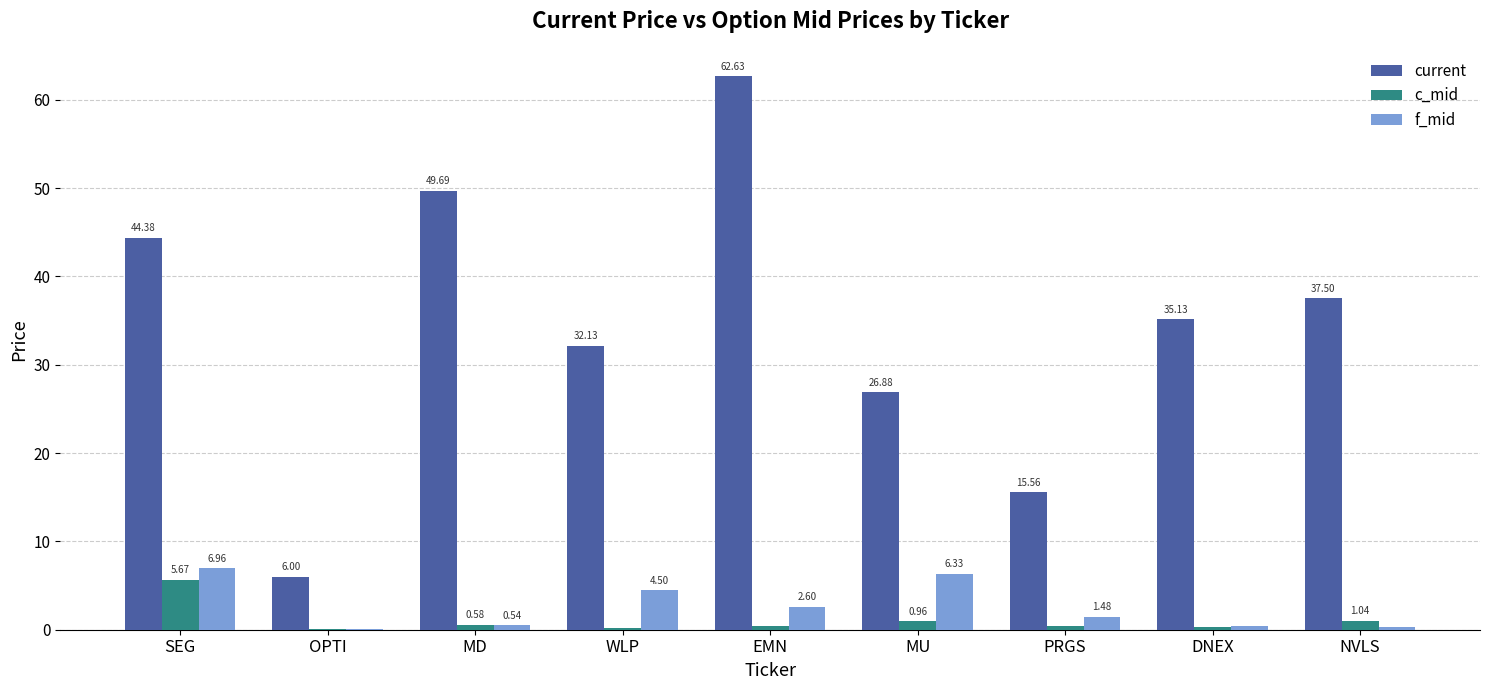

Between SEG and DNEX, which series saw the biggest shift?

current